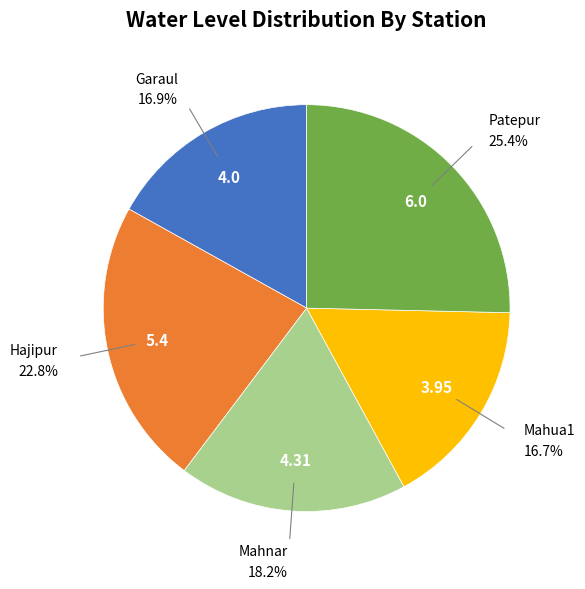

How many segments does this pie chart have?

5